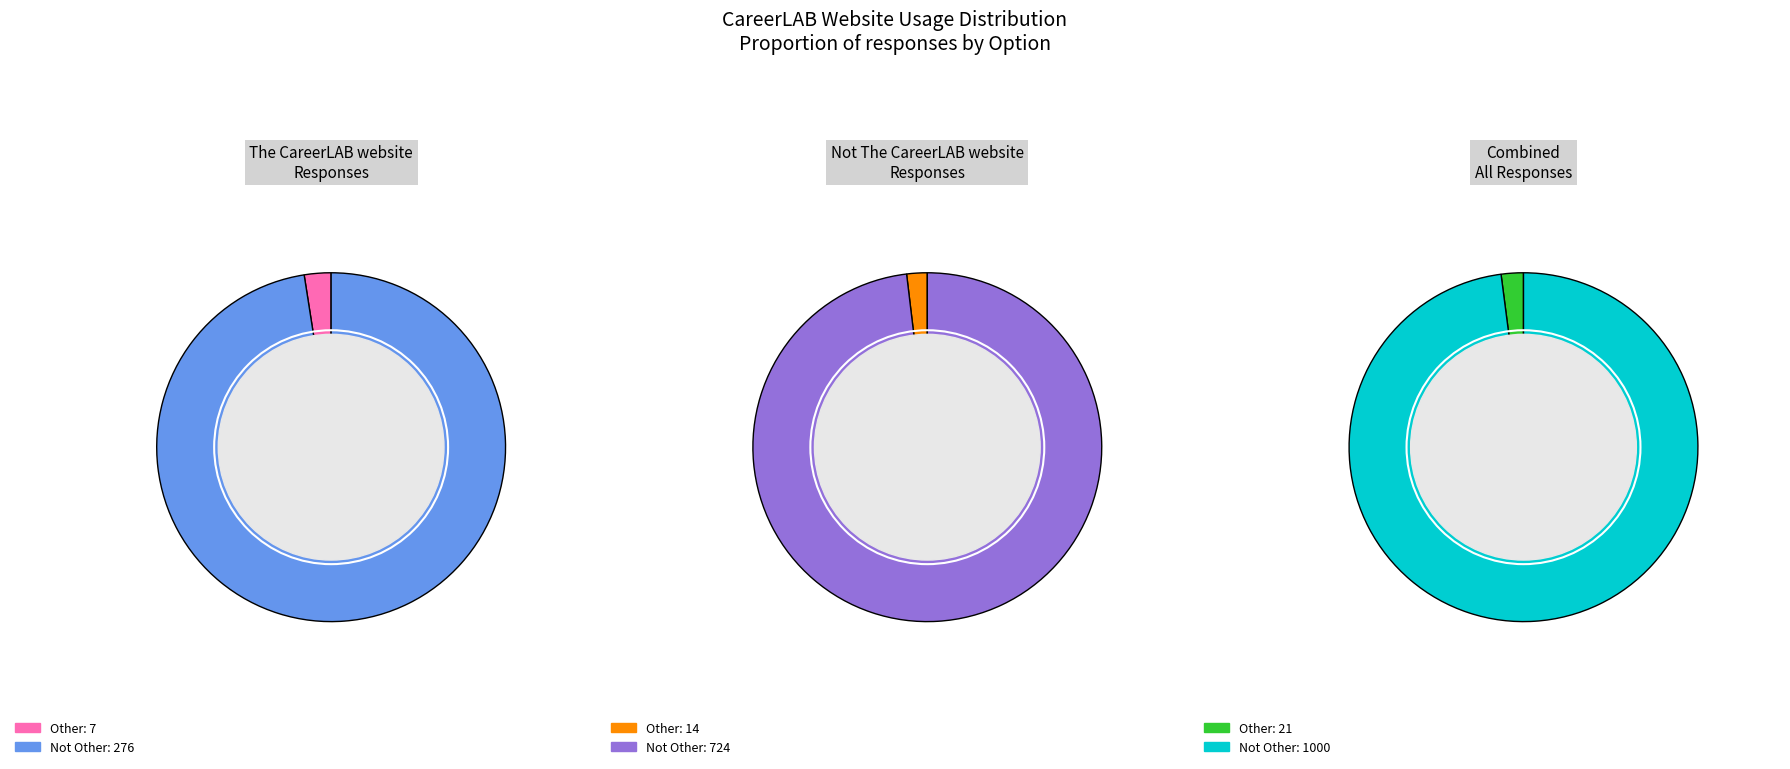

Rank the categories by value from lowest to highest.

Other, Not Other